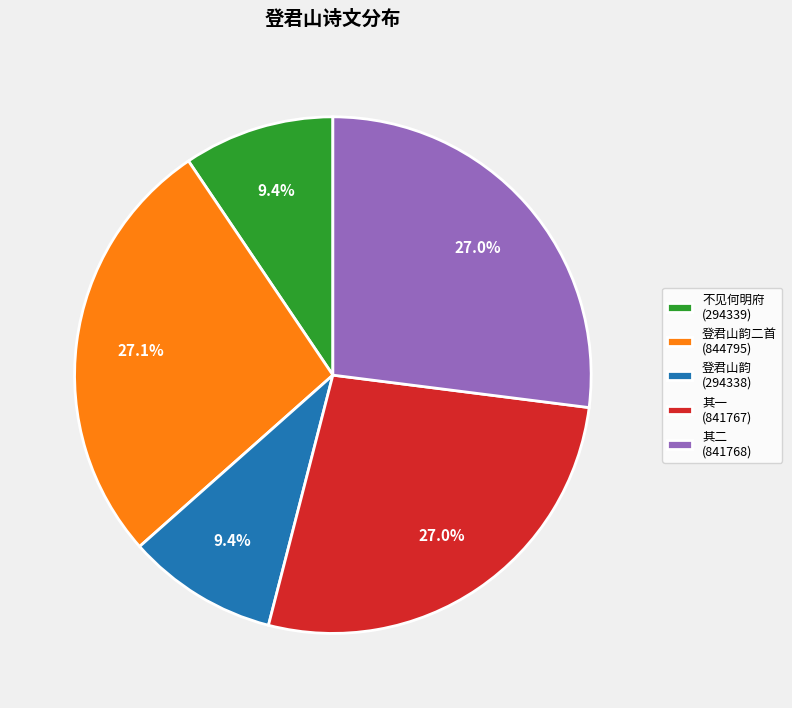

Does 登君山韵二首 (844795) represent more than half of the total?

No